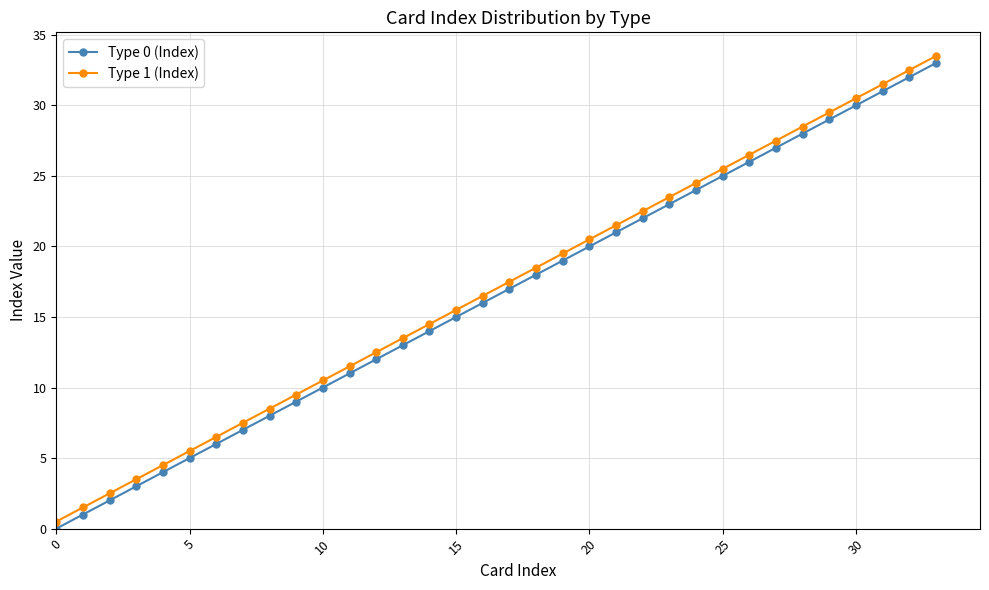

What is the maximum value for Type 1 (Index)?

33.5